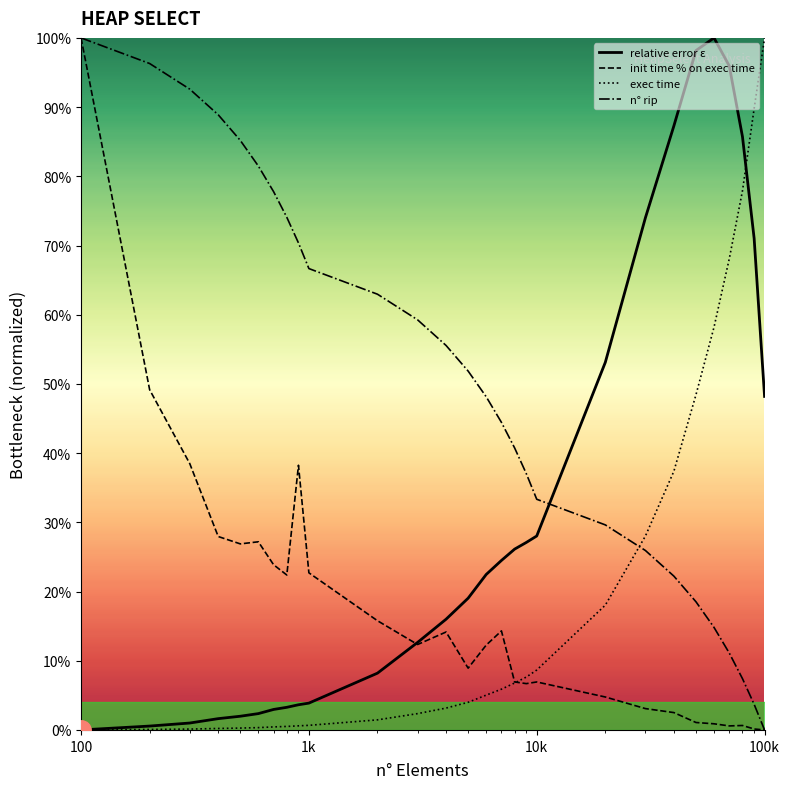

Does the chart have visible grid lines?

No